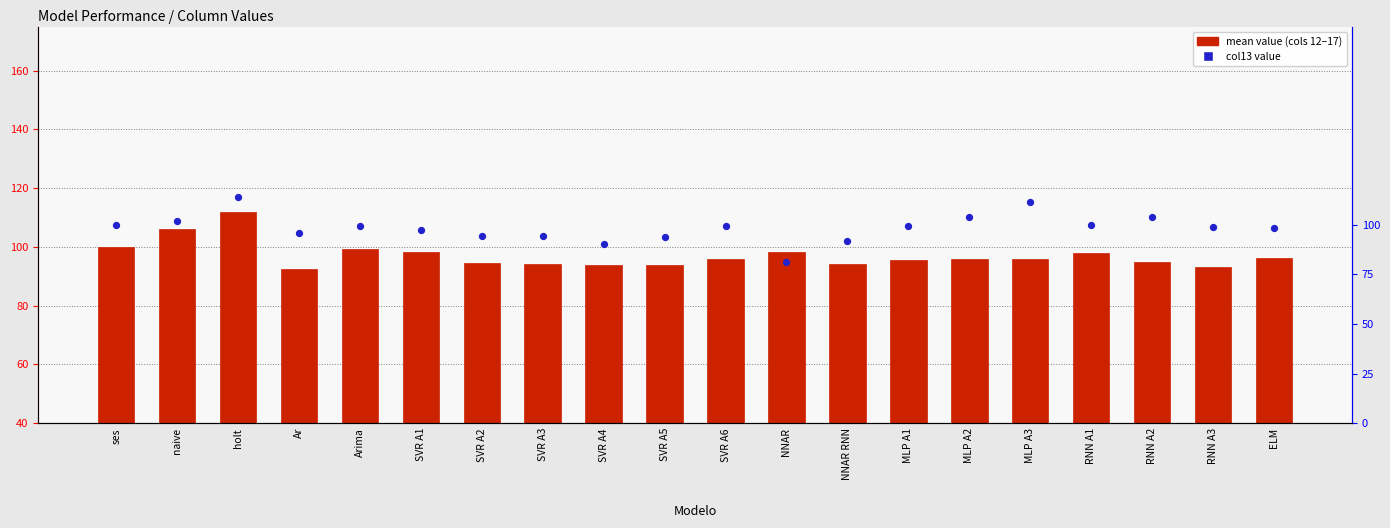

Which series contains the lowest Y value?

col13 value